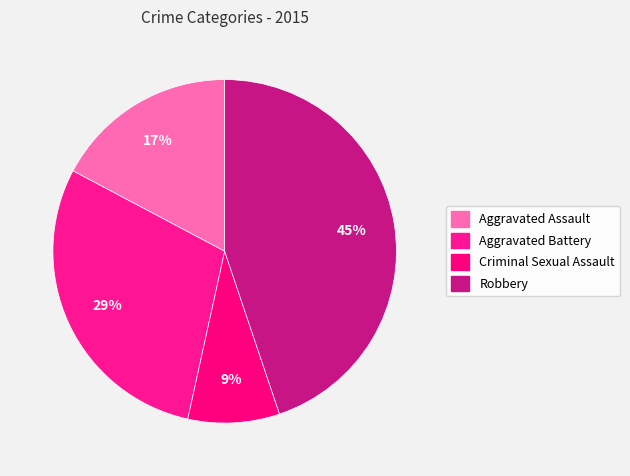

To the nearest percent, what is the combined percentage of Robbery and Aggravated Battery?

74%